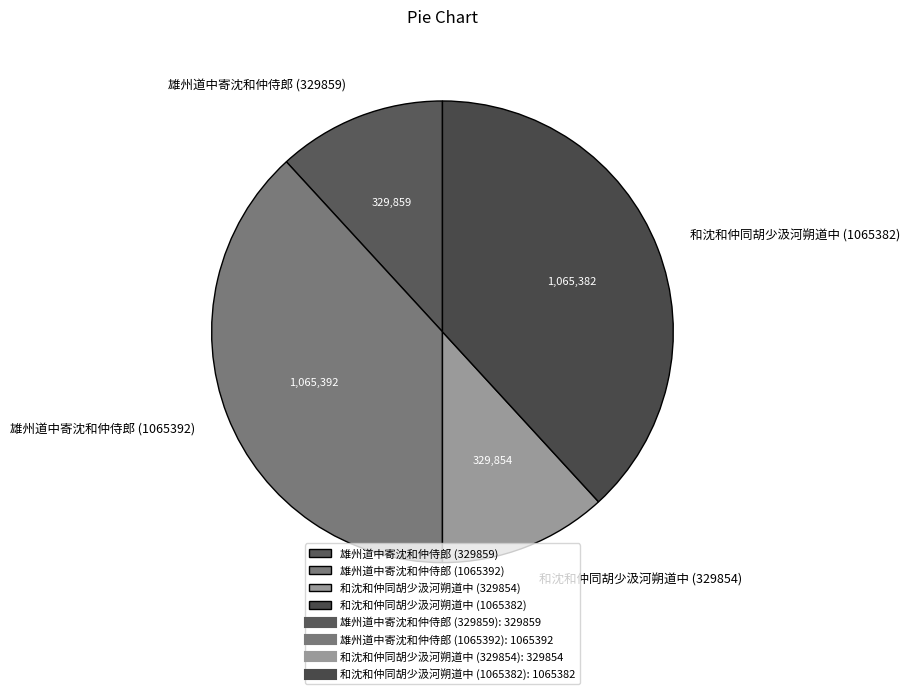

Is it true that 雄州道中寄沈和仲侍郎 (329859) is 25% of the pie?

False